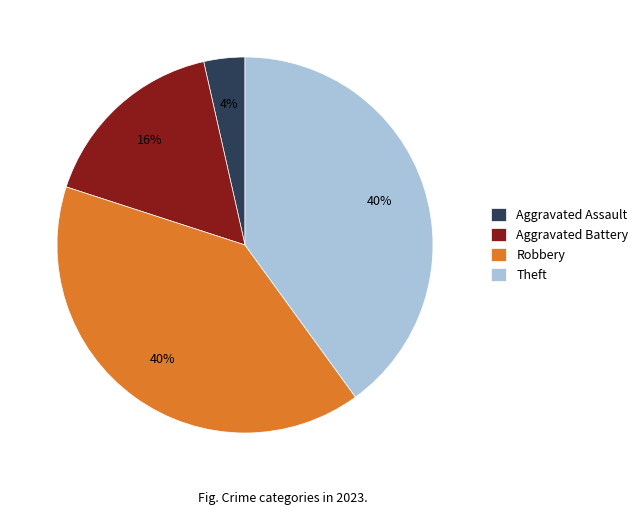

How many segments does this pie chart have?

4